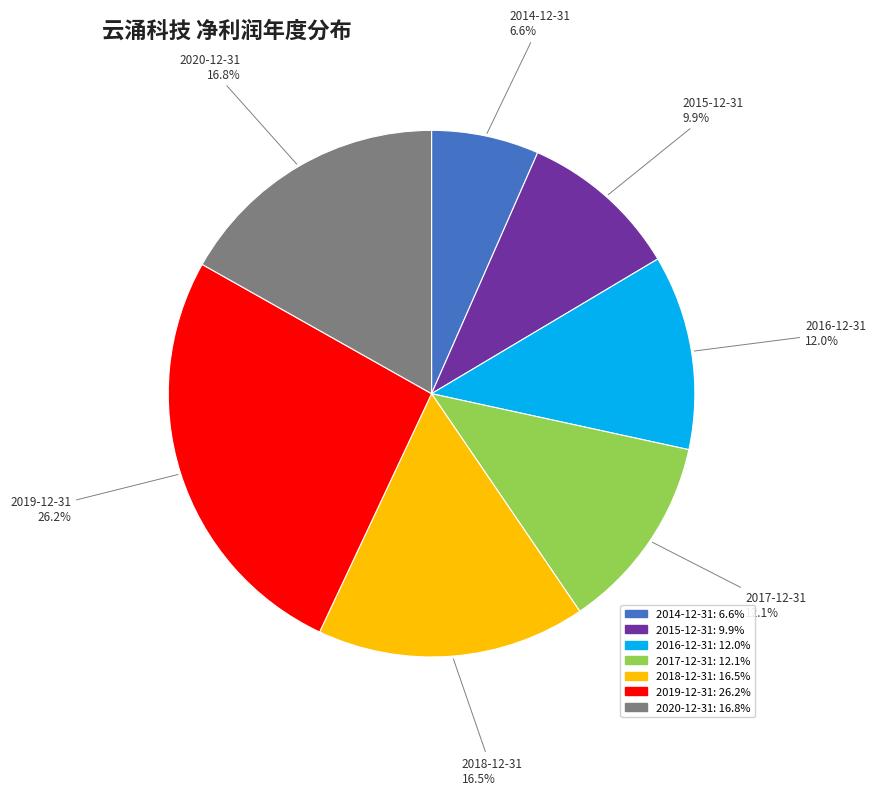

What percentage is the 2020-12-31 slice, to the nearest percent?

17%